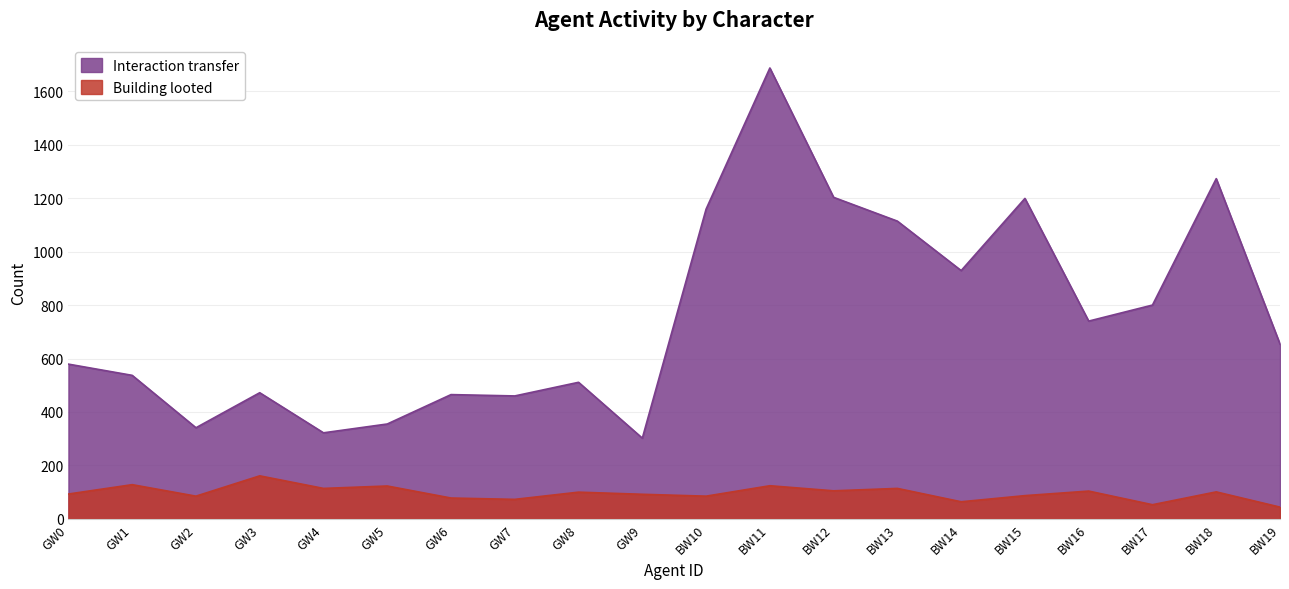

At which category is the sum across all series the highest?

BW11